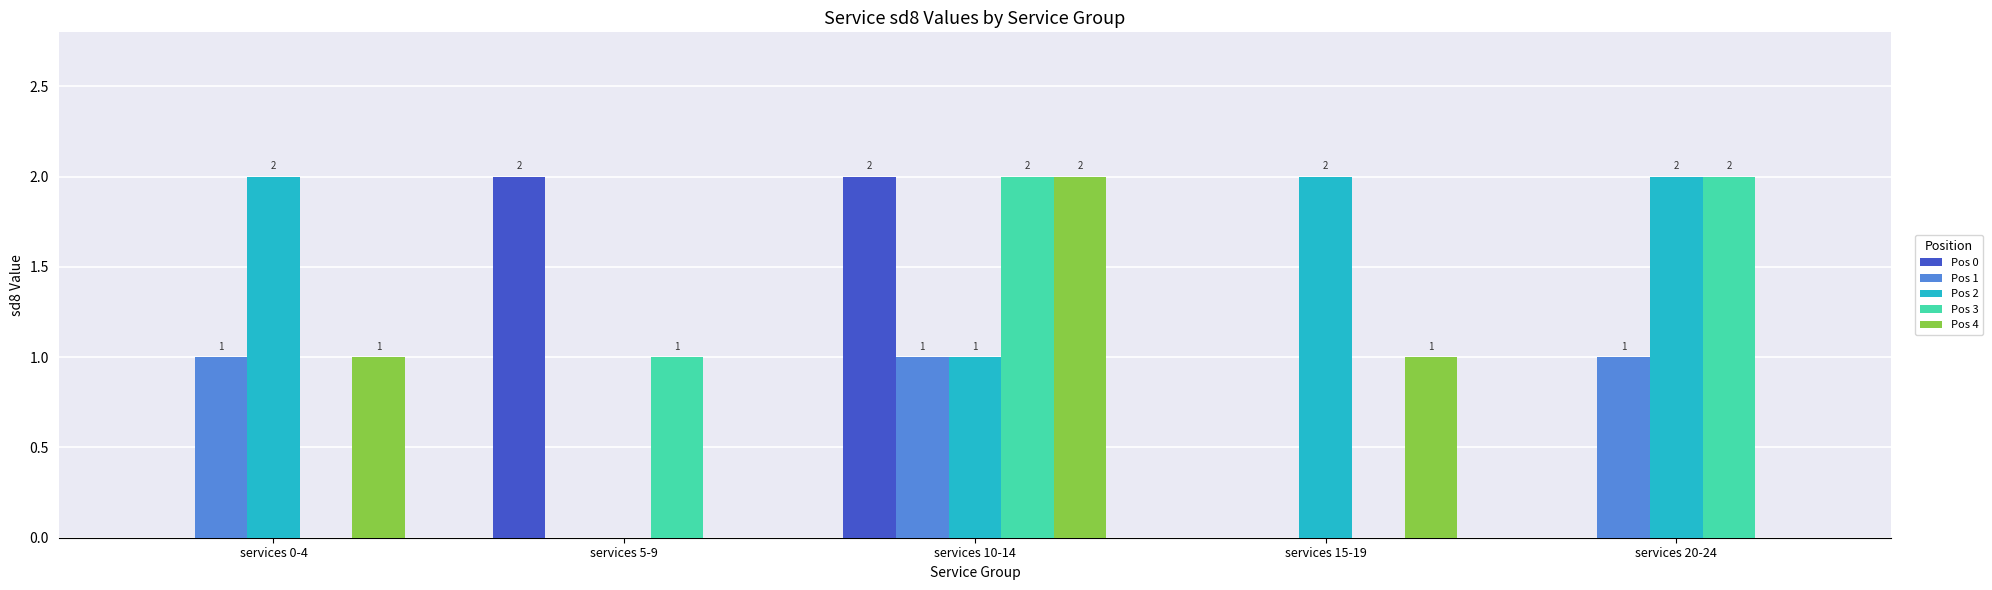

Reading right to left, transcribe all the data shown in this chart.

Pos 0: services 20-24=0	services 15-19=0	services 10-14=2	services 5-9=2	services 0-4=0
Pos 1: services 20-24=1	services 15-19=0	services 10-14=1	services 5-9=0	services 0-4=1
Pos 2: services 20-24=2	services 15-19=2	services 10-14=1	services 5-9=0	services 0-4=2
Pos 3: services 20-24=2	services 15-19=0	services 10-14=2	services 5-9=1	services 0-4=0
Pos 4: services 20-24=0	services 15-19=1	services 10-14=2	services 5-9=0	services 0-4=1